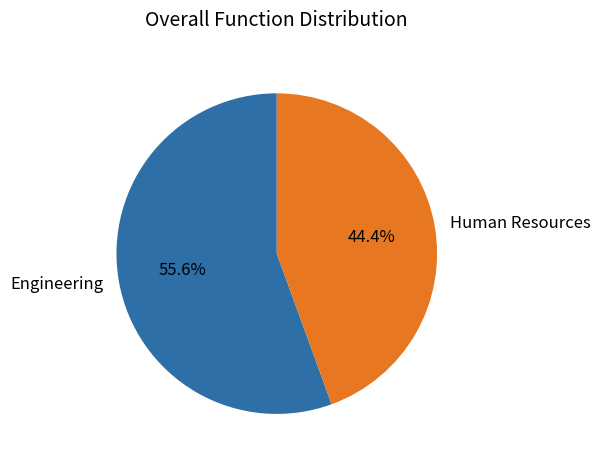

How many segments does this pie chart have?

2